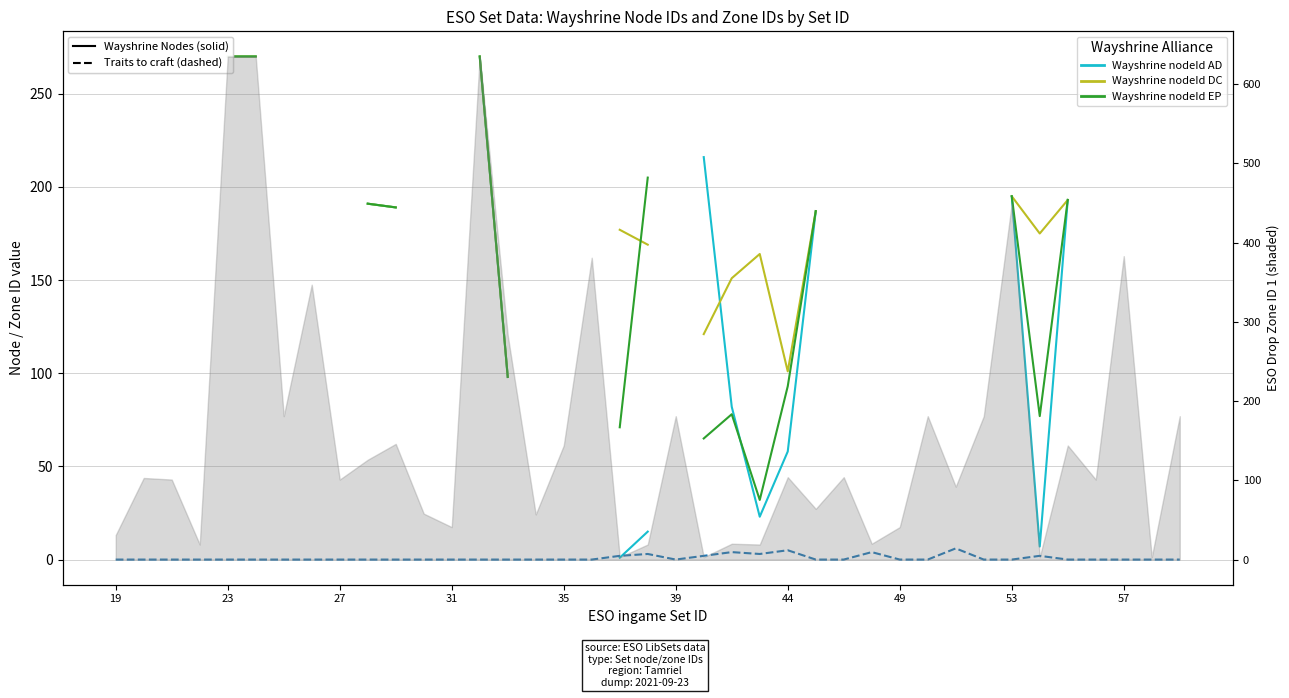

Is the value of Wayshrine nodeId DC at 27 greater than the value of Wayshrine nodeId EP at 27?

No